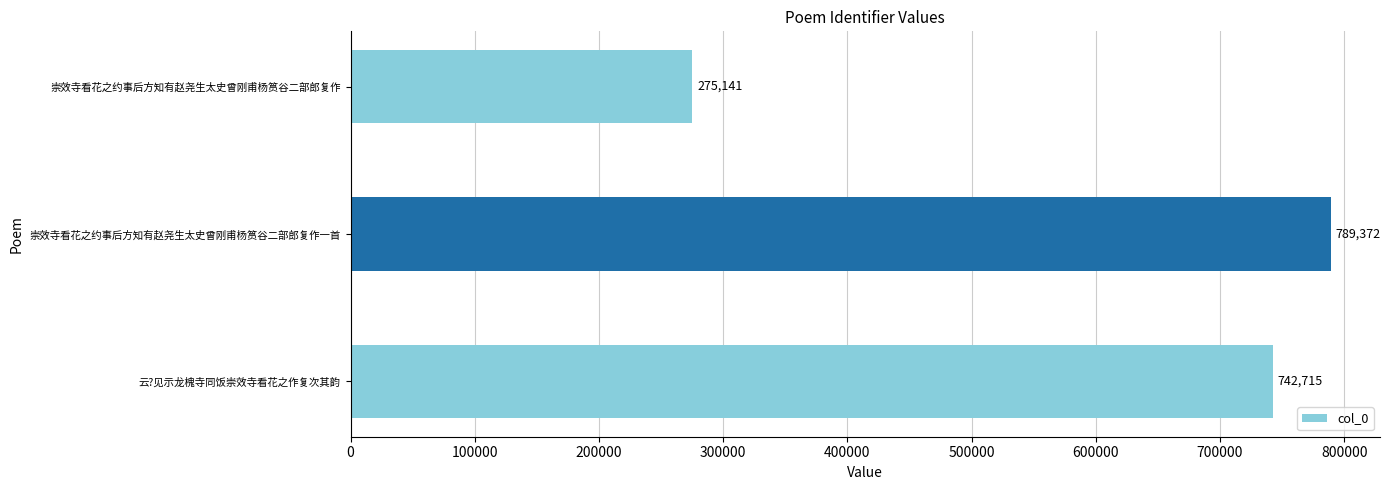

Which label corresponds to the largest value in the chart?

崇效寺看花之约事后方知有赵尧生太史曾刚甫杨筼谷二部郎复作一首